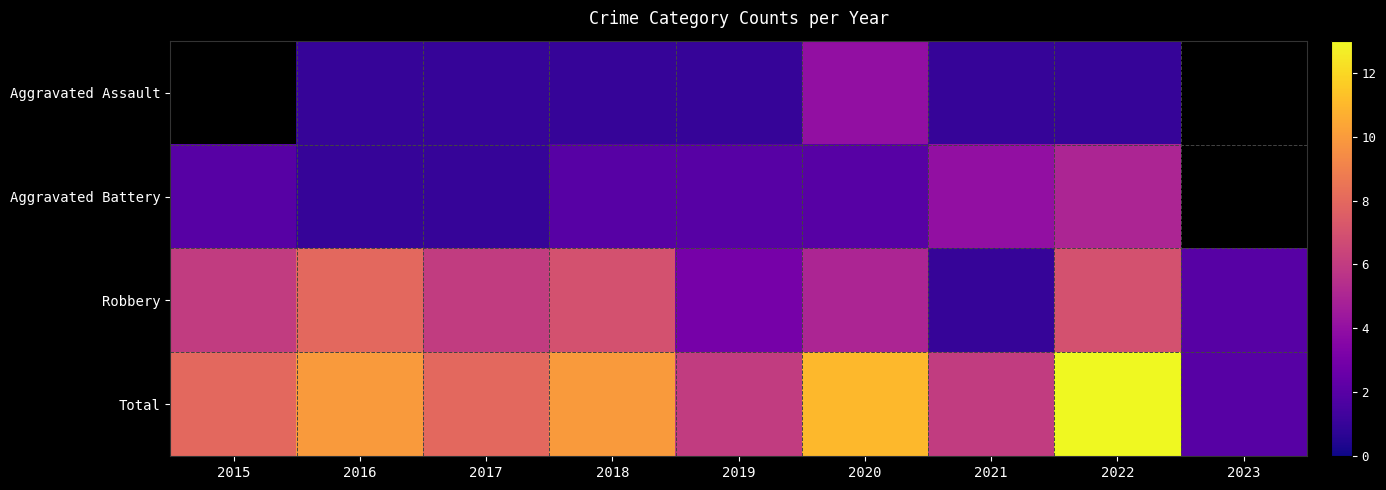

List the series in order of their overall mean, lowest first.

Aggravated Assault, Aggravated Battery, Robbery, Total